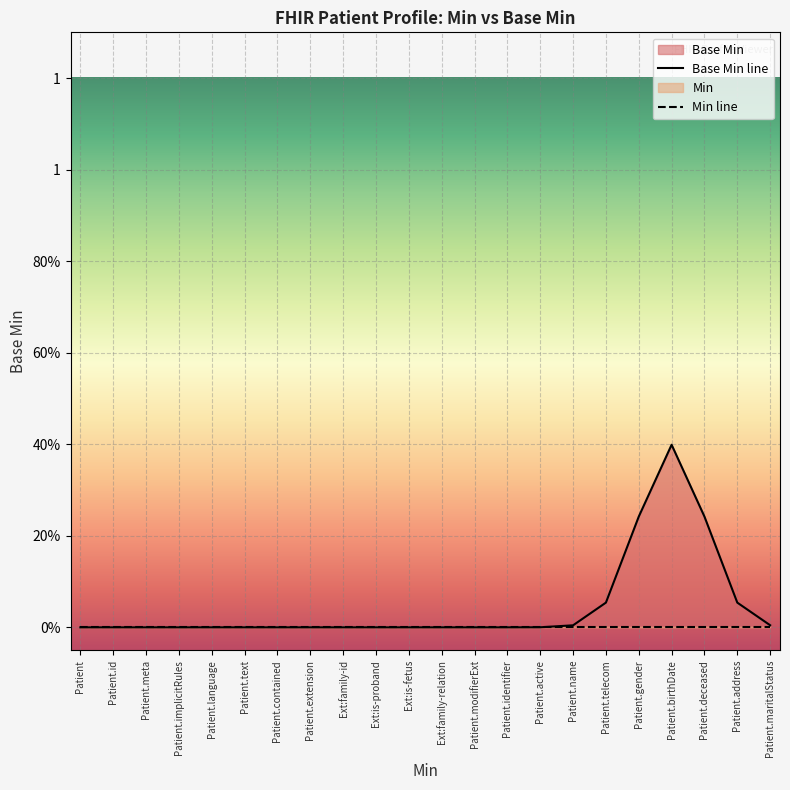

True or false: Min line and Base Min line cross at least once.

False